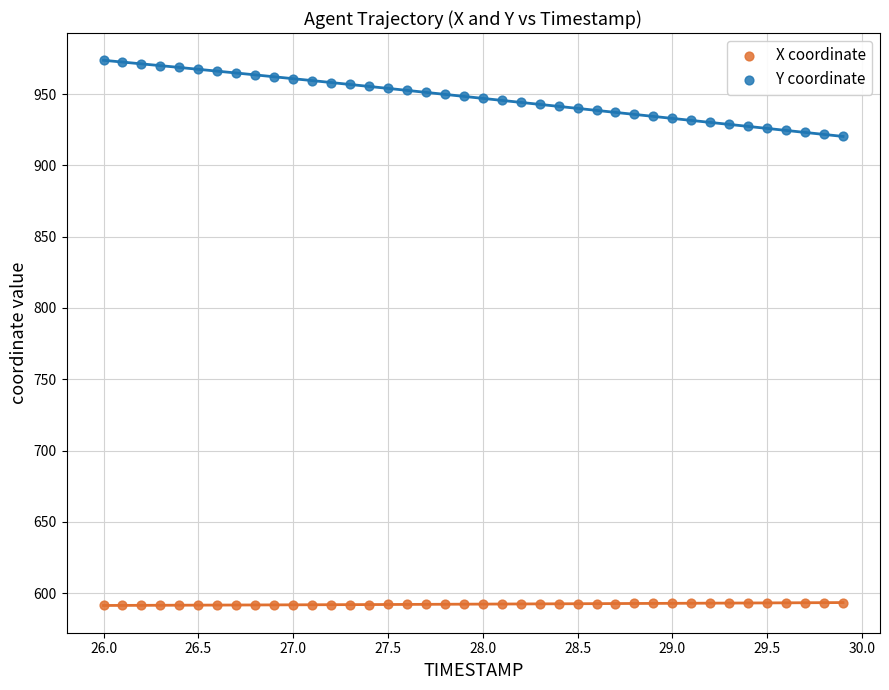

Which series has the largest Y range (max minus min)?

Y coordinate